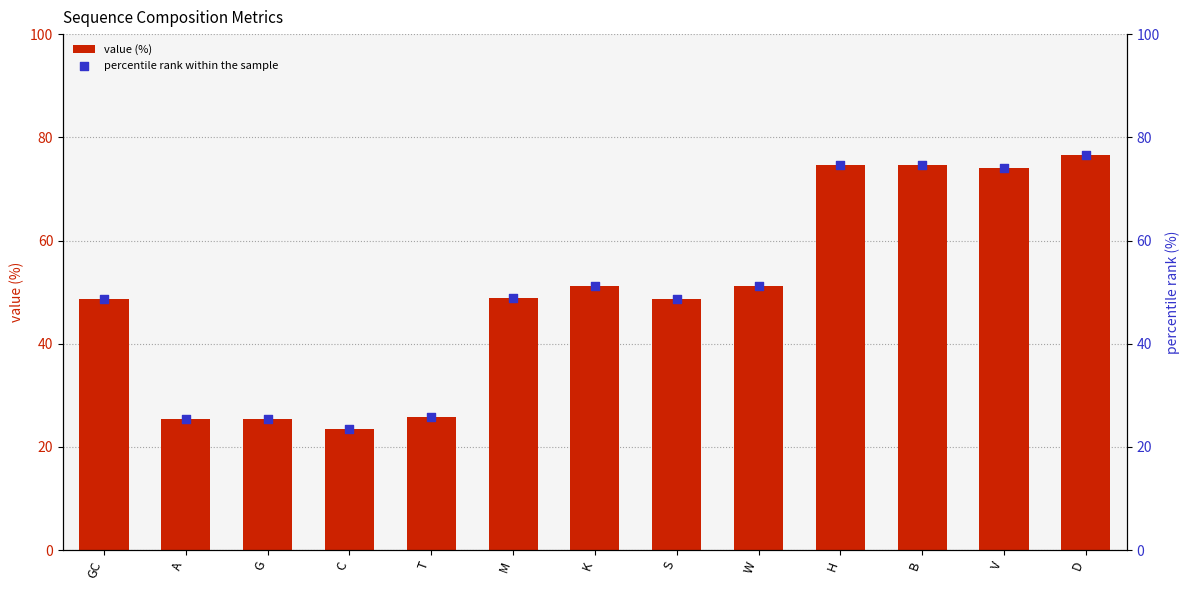

What is the total value across all series at K?

102.4